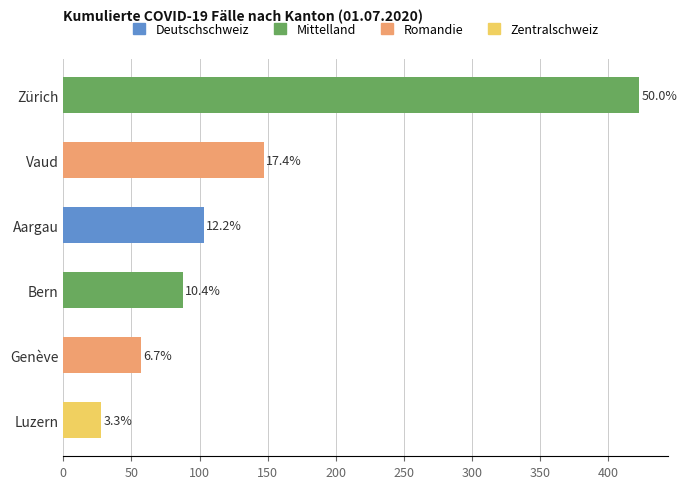

How many bars are there in total?

6